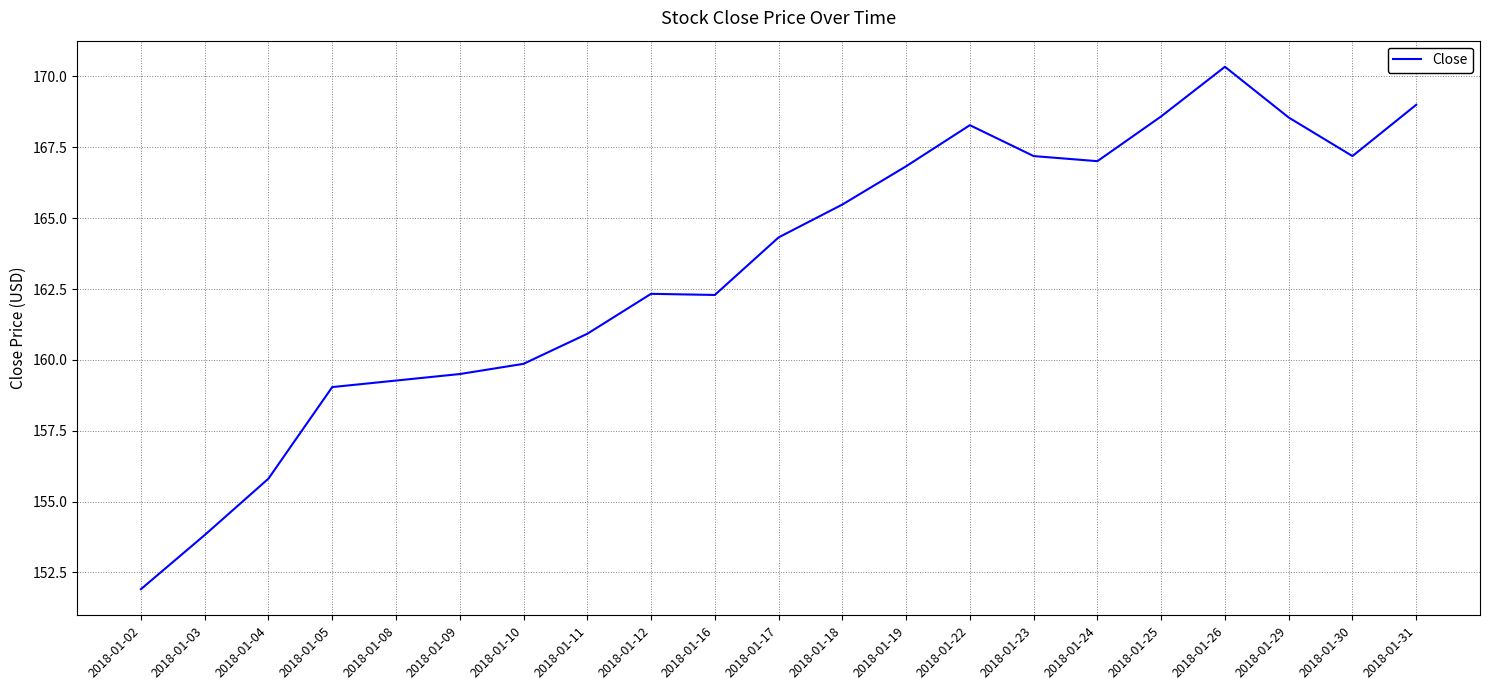

Where does the data first go above 164?

2018-01-17